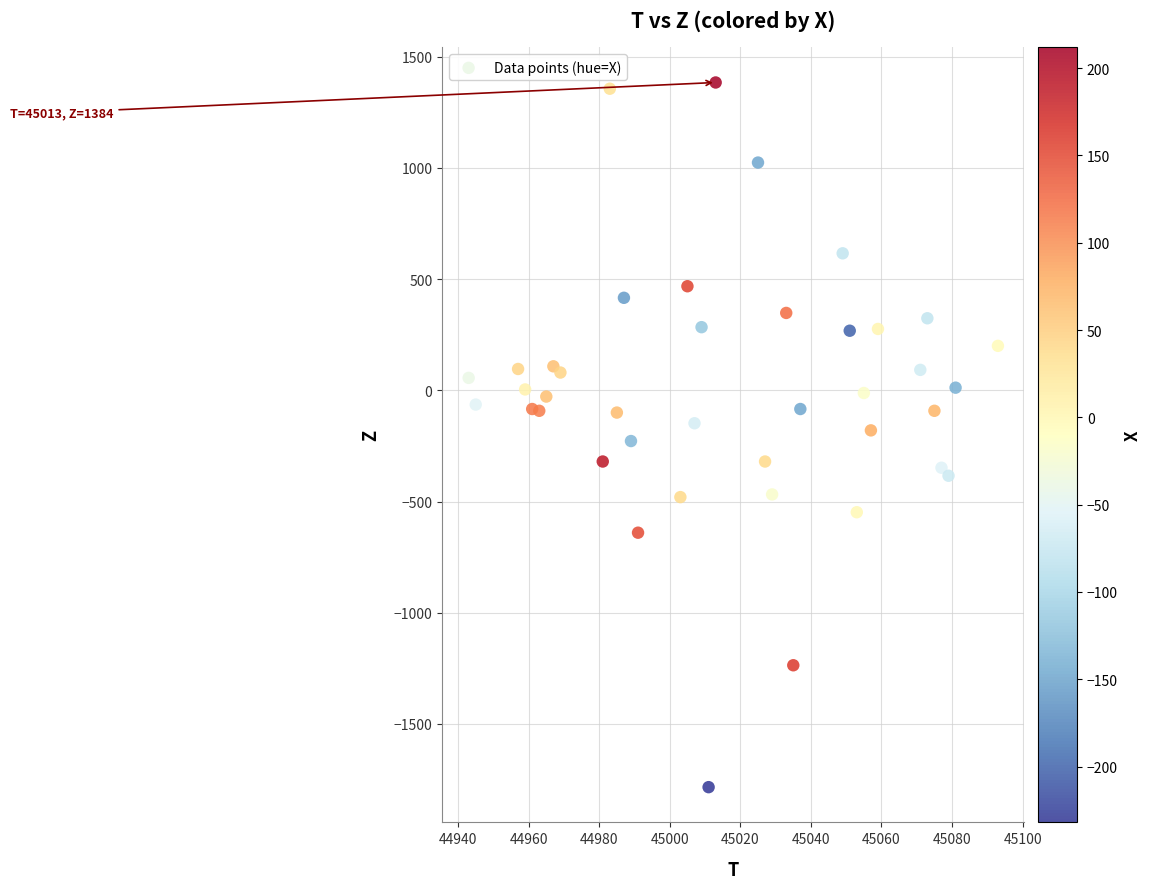

What is the range of X values (max minus min)?

150